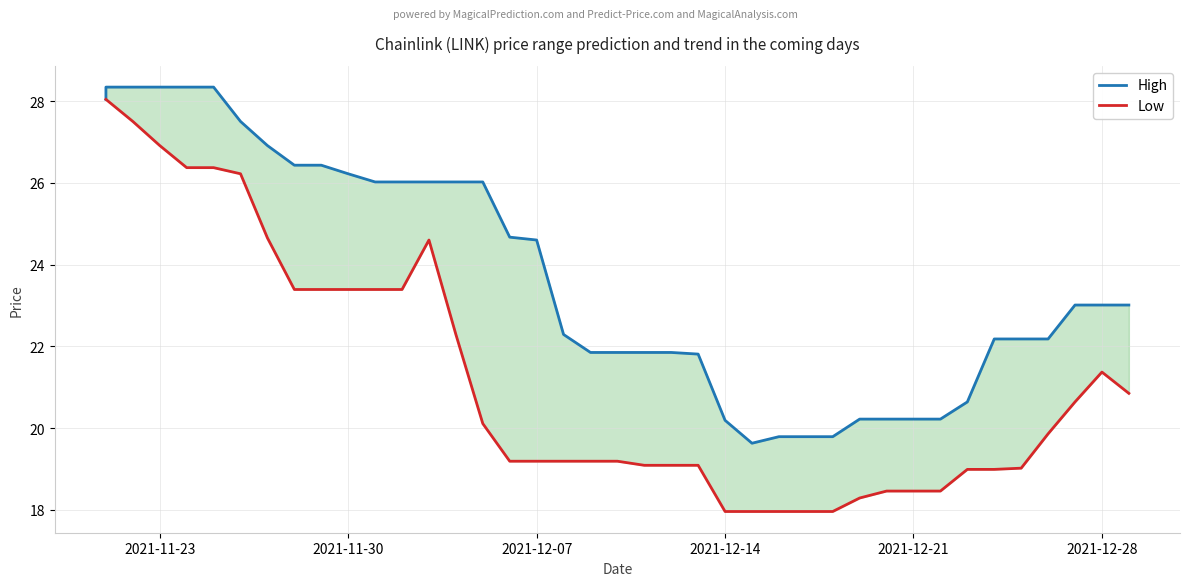

In Low, how many points are higher than both neighbors (excluding endpoints)?

2